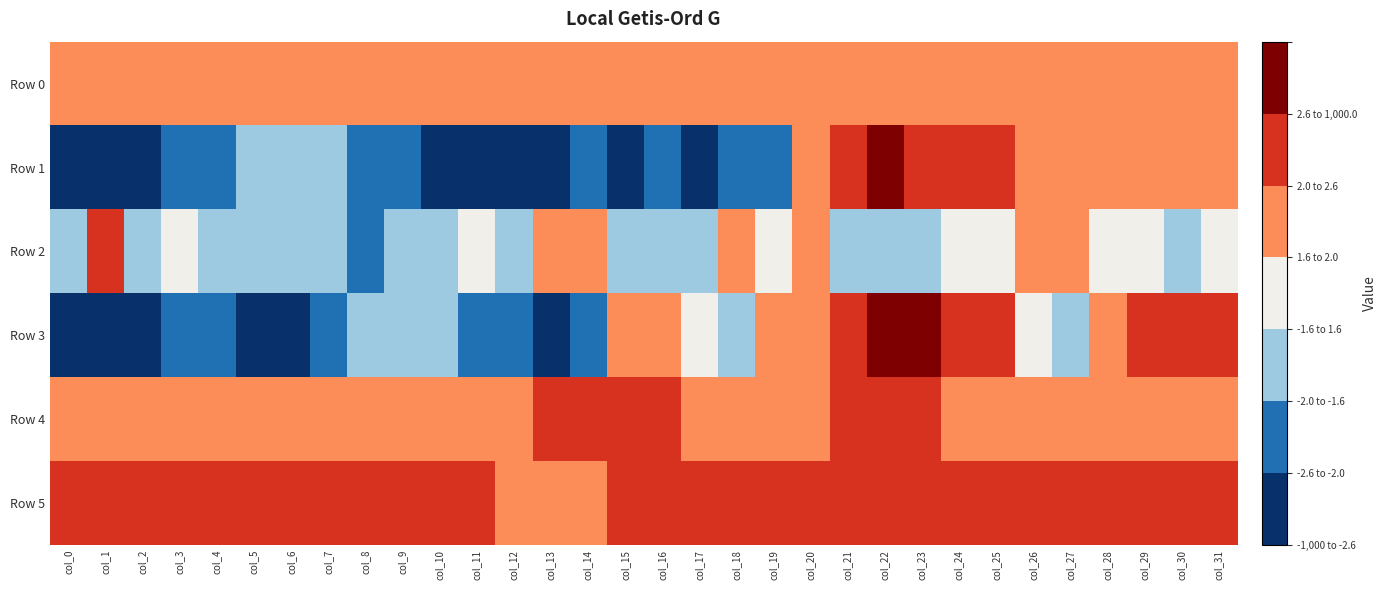

At col_21, list the series in order from largest to smallest.

Row 1, Row 3, Row 5, Row 4, Row 0, Row 2